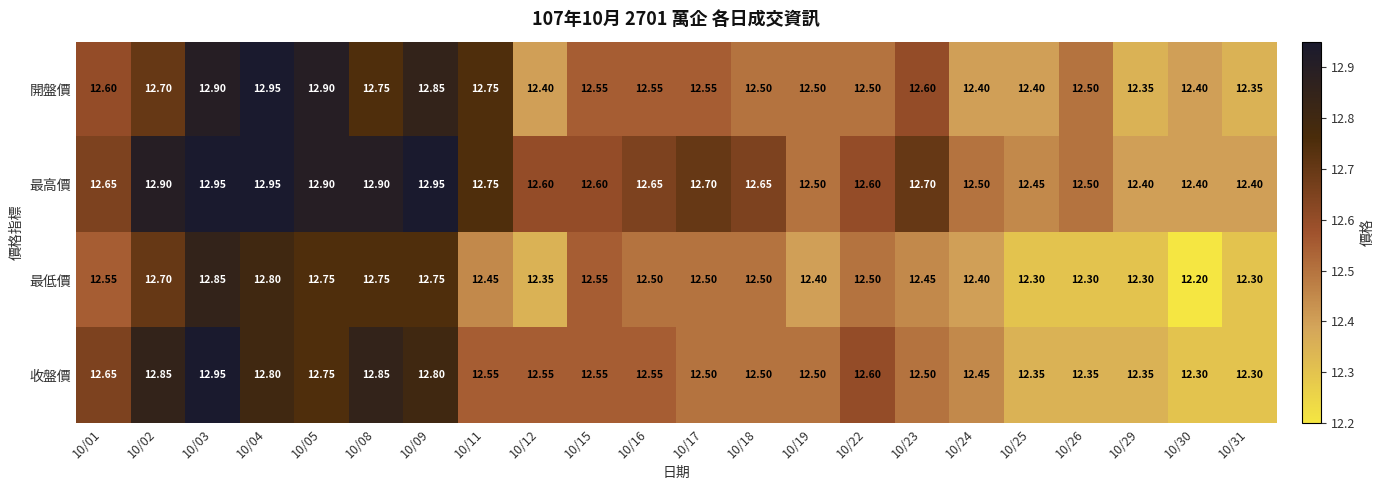

Between 10/18 and 10/31, which series saw the biggest shift?

最高價